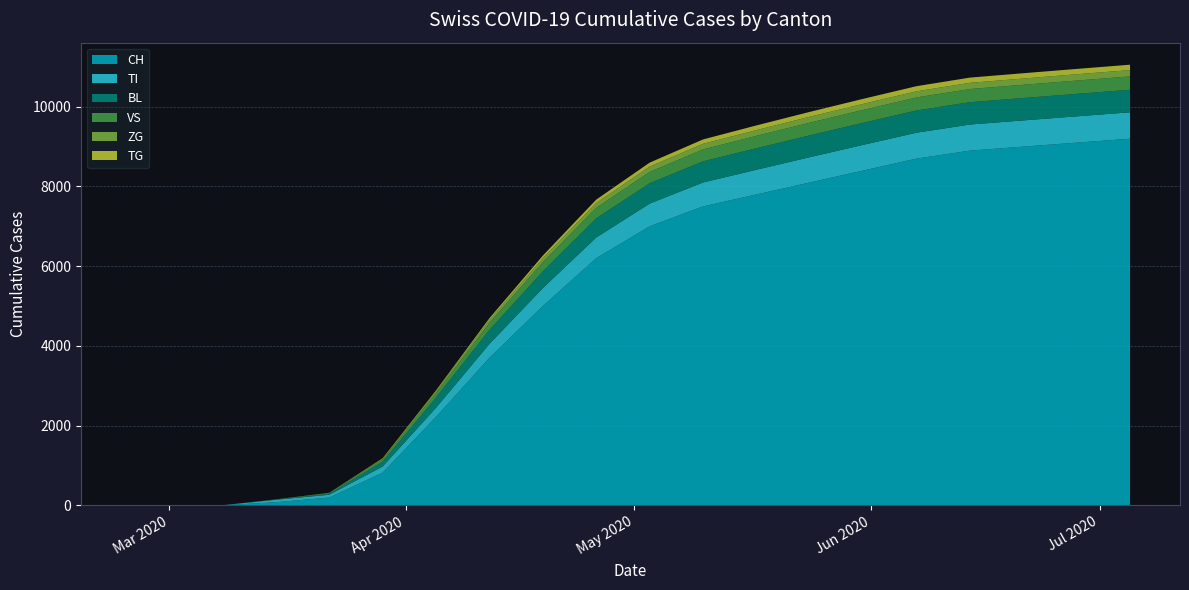

Reading left to right, list all the values displayed in this chart.

CH: 0	0	3	79	196	820	2220	3700	5000	6200	7000	7500	7800	8100	8400	8700	8900	9000	9100	9200
TI: 0	0	0	61	70	155	229	350	450	520	570	600	620	635	645	650	655	658	660	662
BL: 0	0	0	5	25	123	258	350	420	480	510	530	540	548	553	557	560	562	564	565
VS: 0	0	0	6	19	54	112	180	230	265	285	300	310	318	323	327	330	332	334	335
ZG: 0	0	0	0	5	21	46	75	100	120	133	140	145	149	152	154	156	157	158	159
TG: 0	0	0	0	0	10	20	40	65	85	100	110	117	122	126	129	131	133	134	135